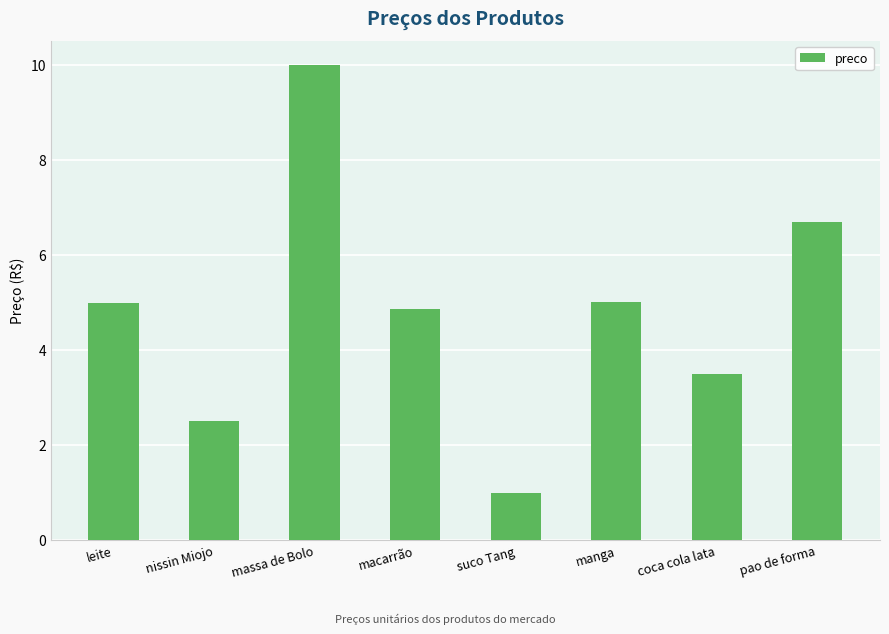

The value at suco Tang is 0.5. True or false?

False